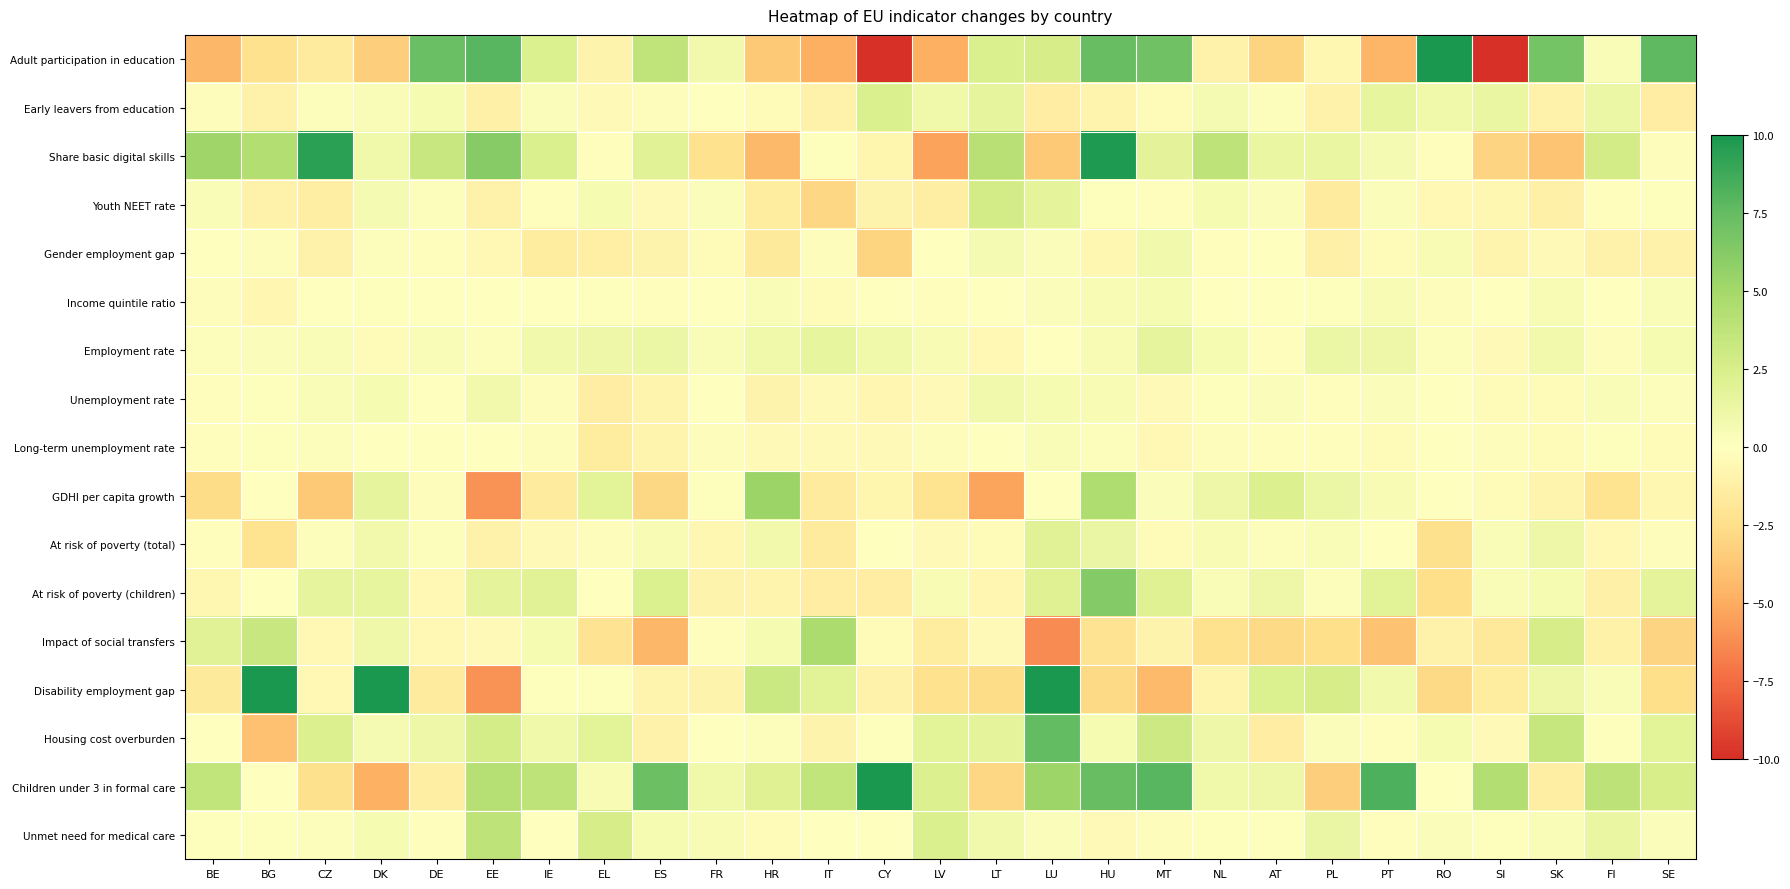

What is the spread (max minus min) of values at SK?

10.8